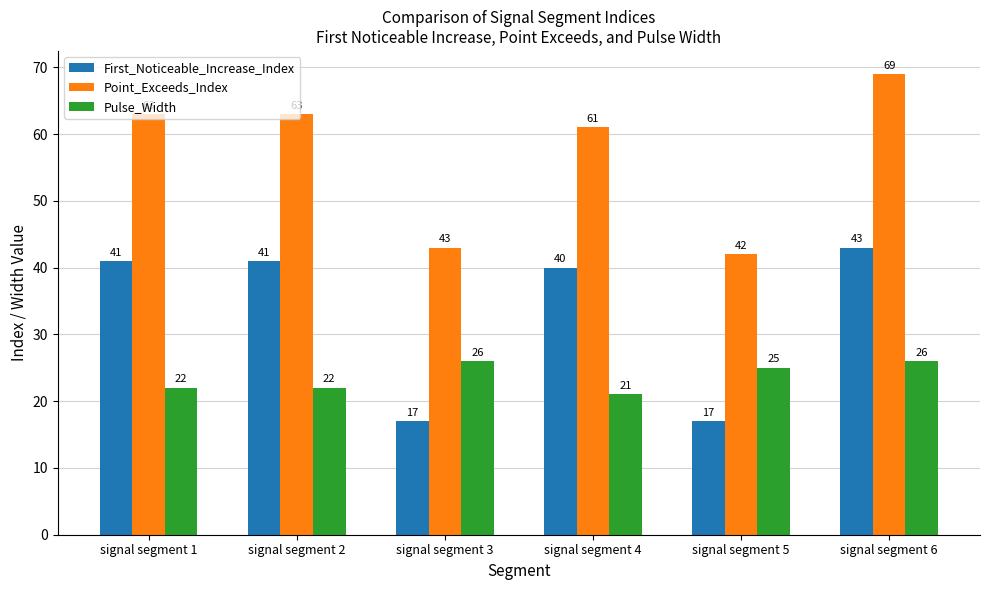

What is the difference between the maximum and minimum values in the First_Noticeable_Increase_Index series?

26